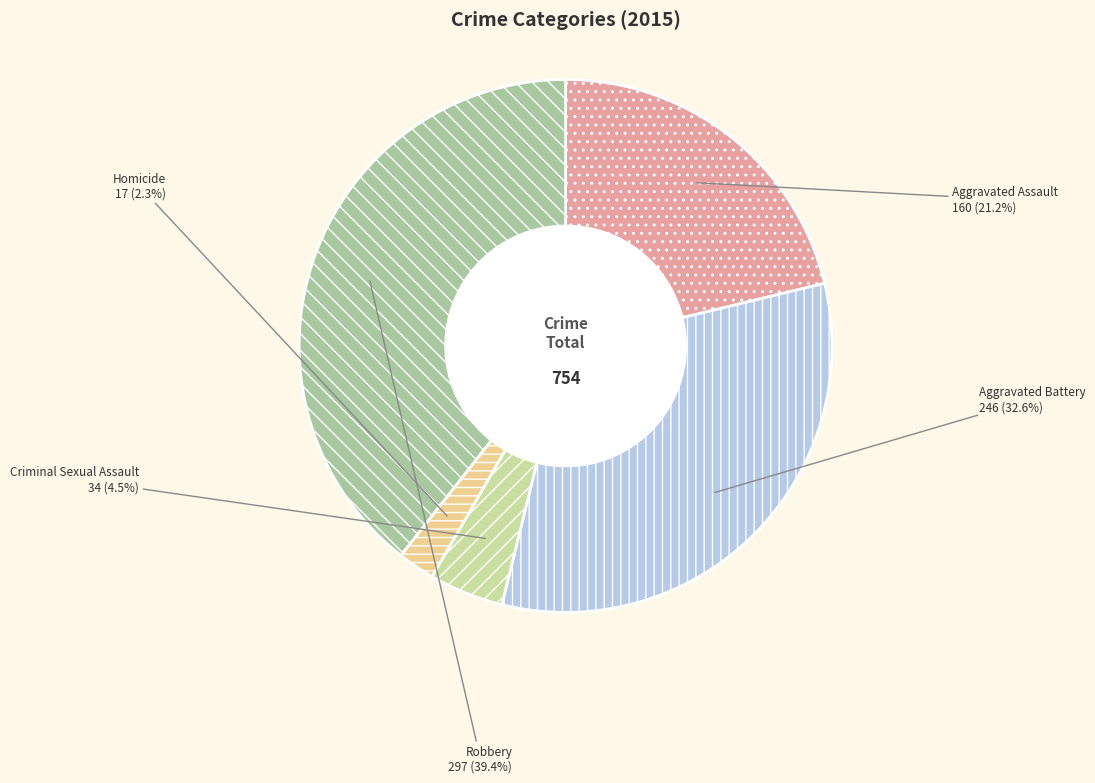

How many slices are in this pie chart?

5